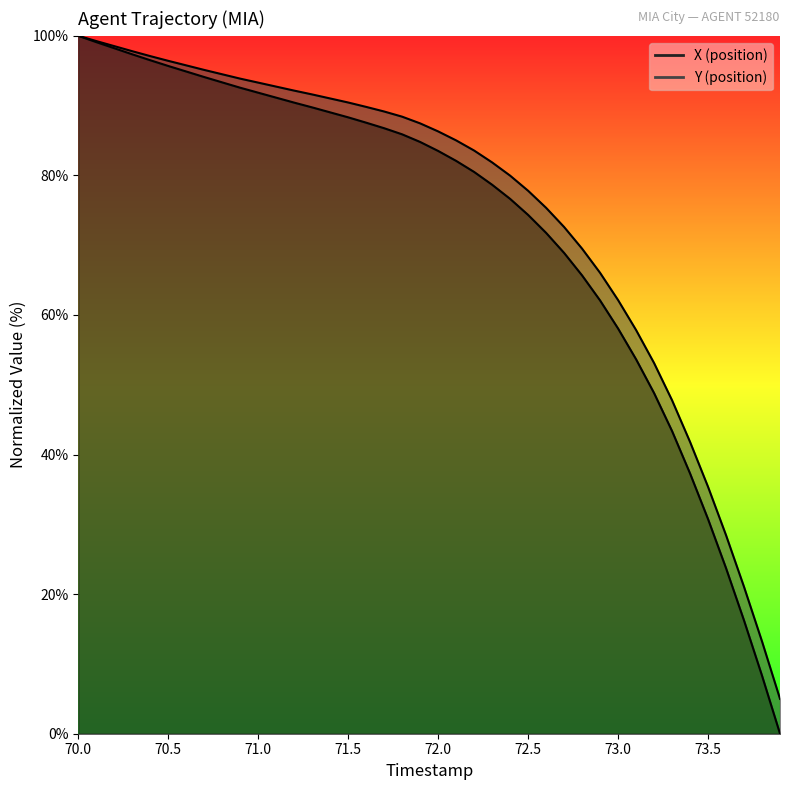

What is the change in value from 70.2 to 70.9?

-5.7